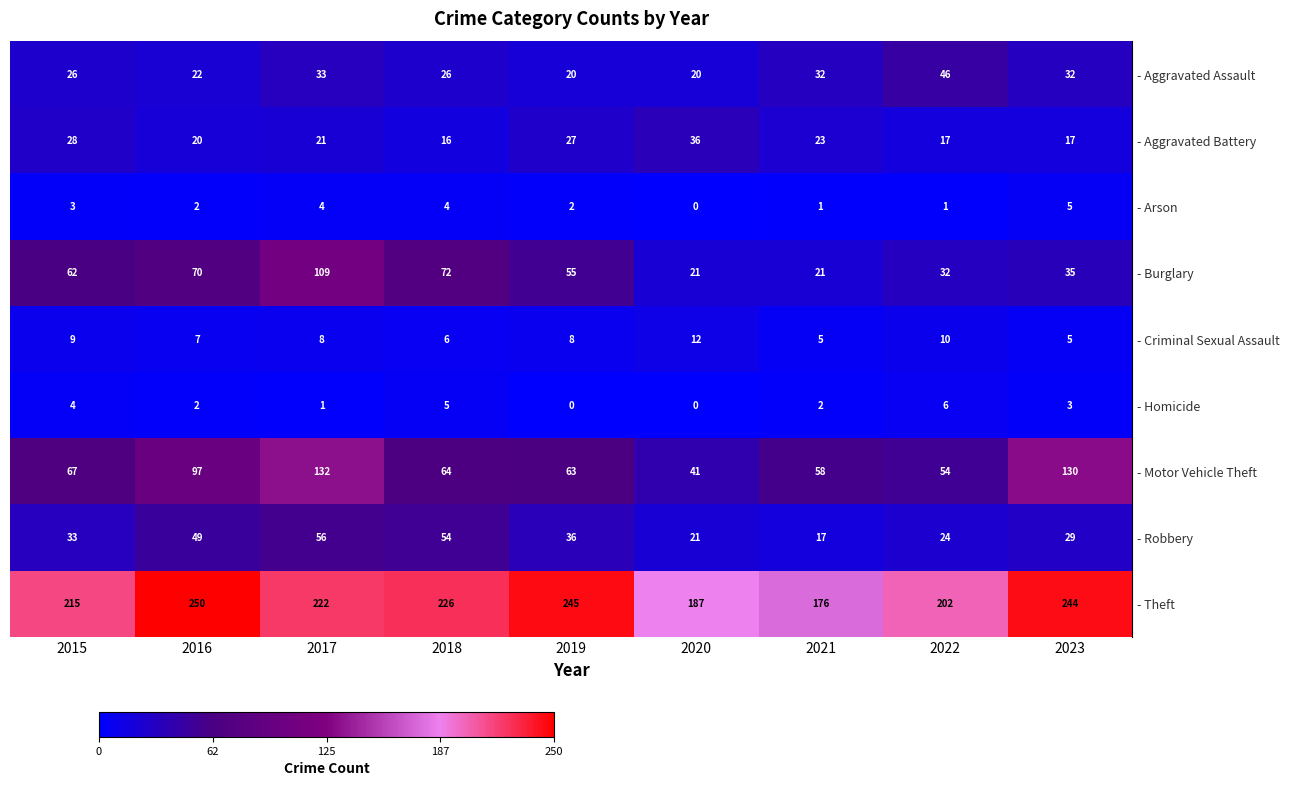

How many series are shown in this chart?

9